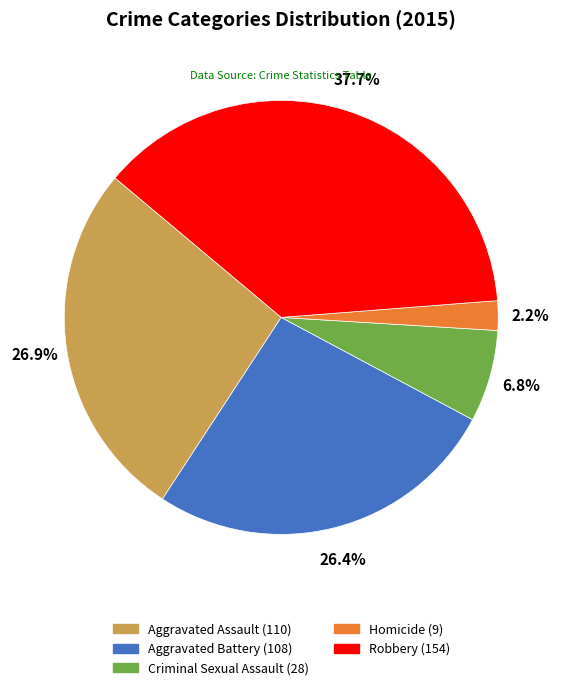

Between Aggravated Assault and Criminal Sexual Assault, which is larger?

Aggravated Assault